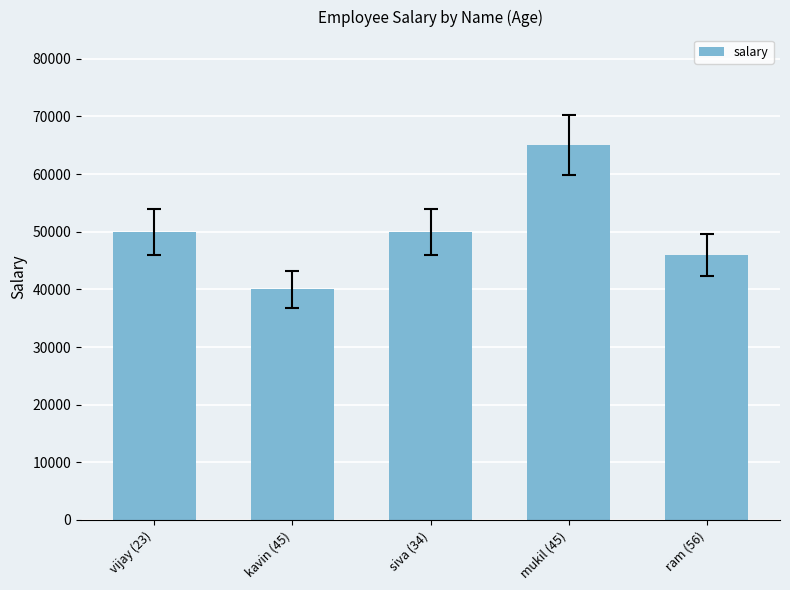

Reading left to right, transcribe all the data shown in this chart.

50000	40000	50000	65000	46000